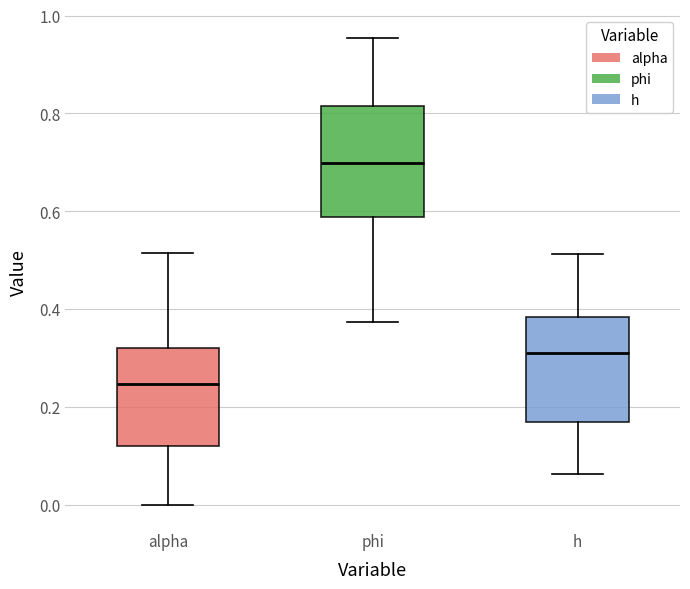

Reading left to right, read every box against the y-axis: the position of its median line, the range the box covers, and the ends of its whiskers. The values are not printed on the chart, so give them approximately, as read against the axis.

alpha: median 0.24, box 0.12 to 0.32, whiskers 0.00 to 0.52
phi: median 0.70, box 0.58 to 0.82, whiskers 0.38 to 0.96
h: median 0.32, box 0.16 to 0.38, whiskers 0.06 to 0.52